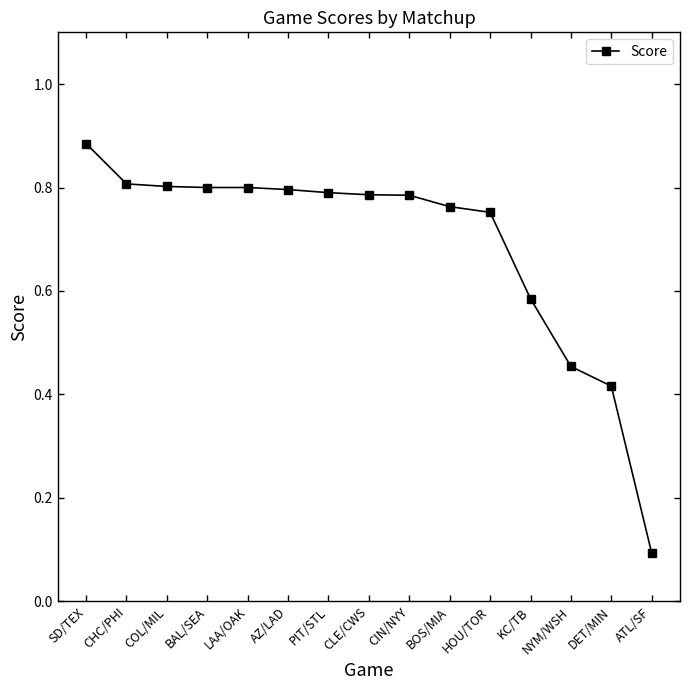

Which category has the lowest value across all series?

ATL/SF